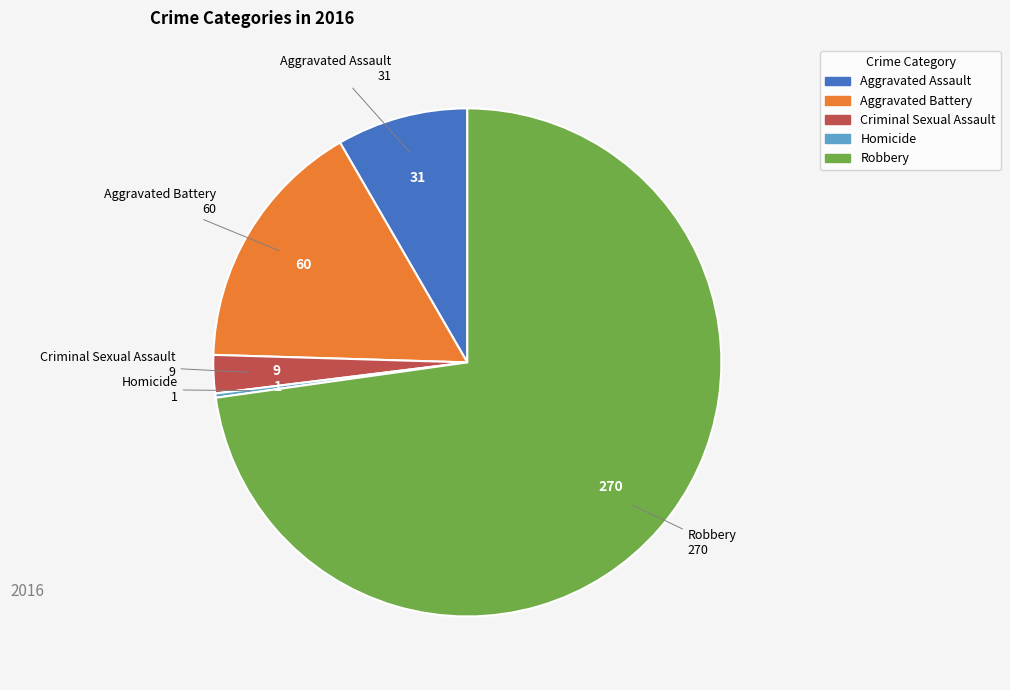

Between Aggravated Battery and Robbery, which is larger?

Robbery